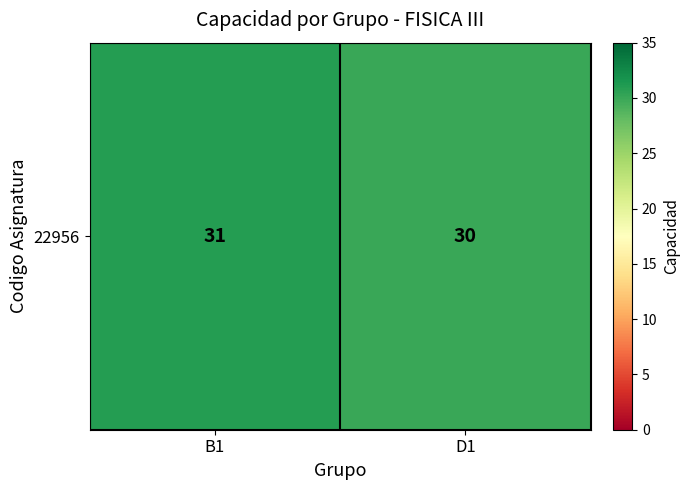

What is the minimum value shown in the chart?

30